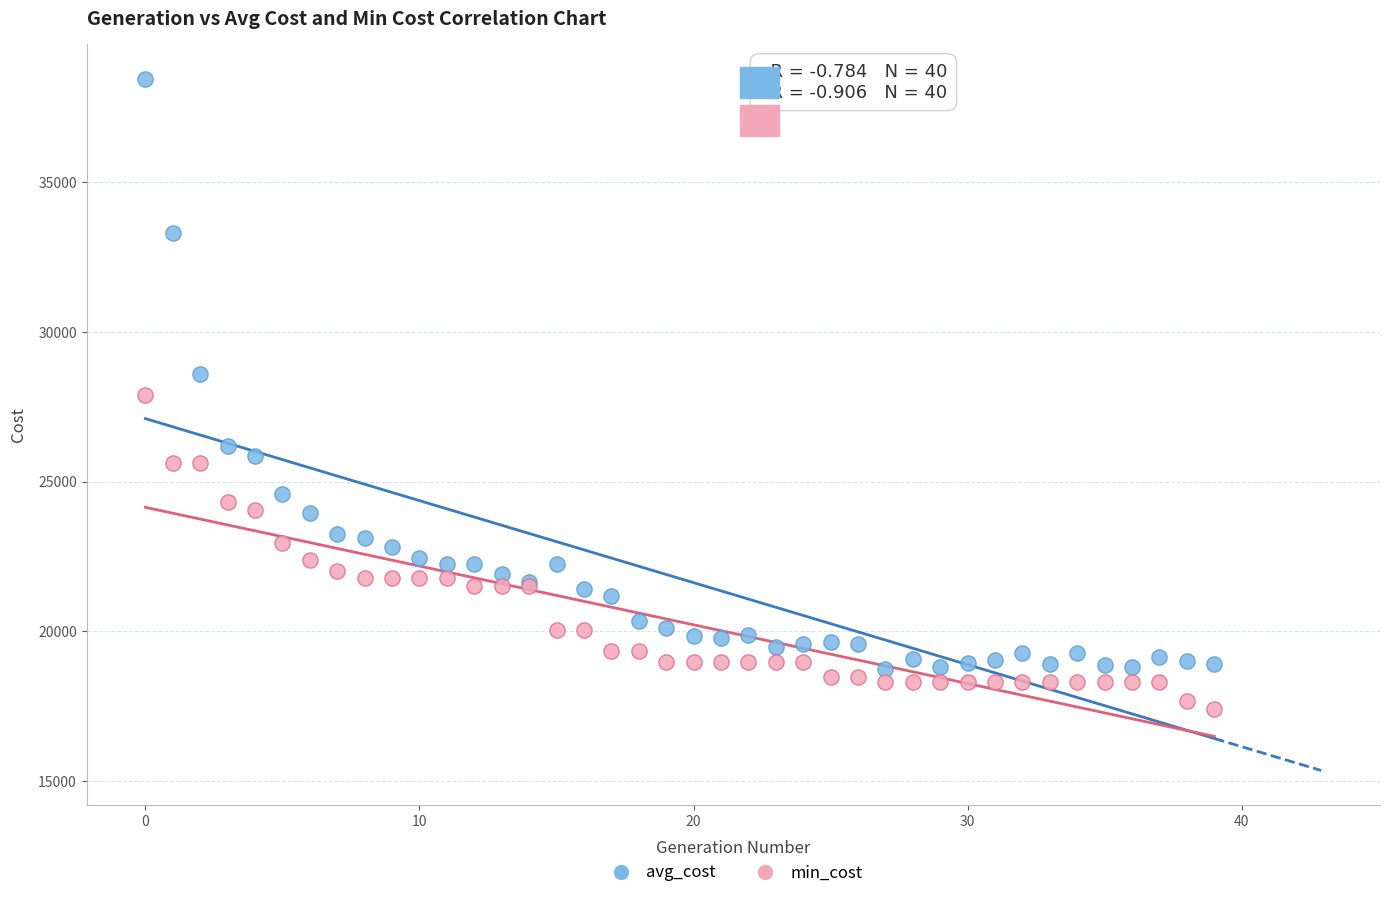

Which series reaches the maximum Y coordinate?

avg_cost